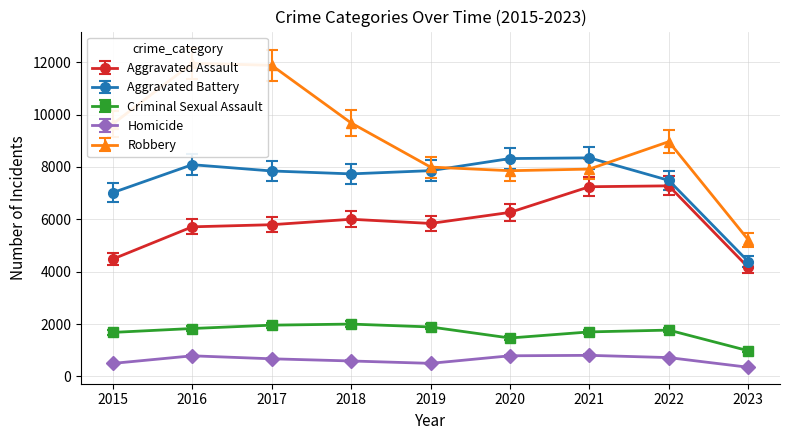

Between 2022 and 2020, which is larger?

2022